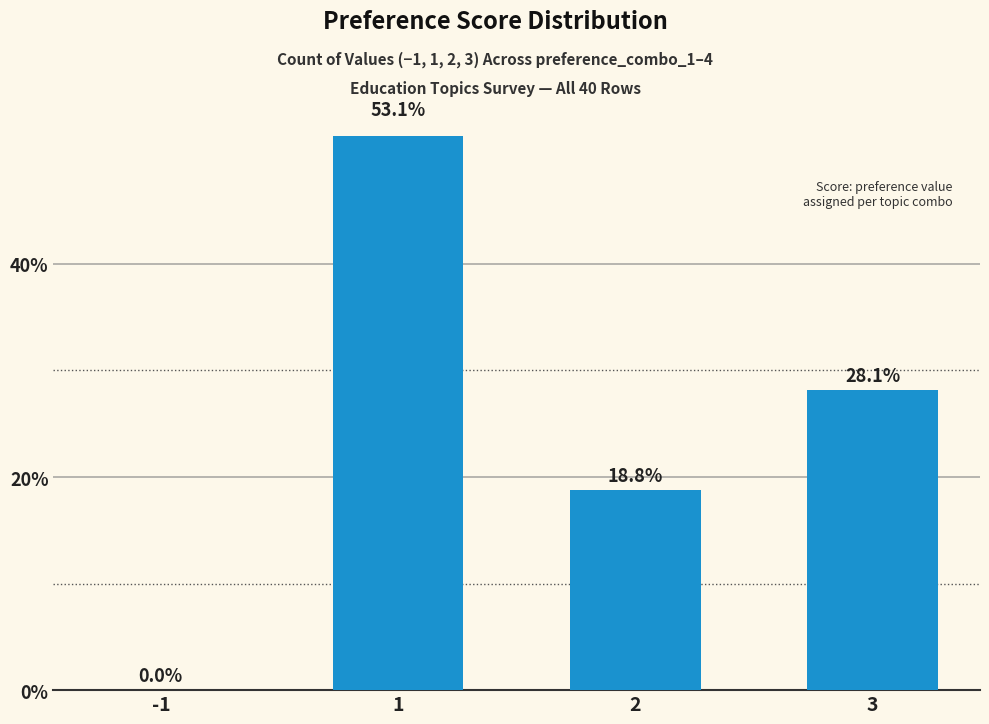

How many data points are above 28?

2